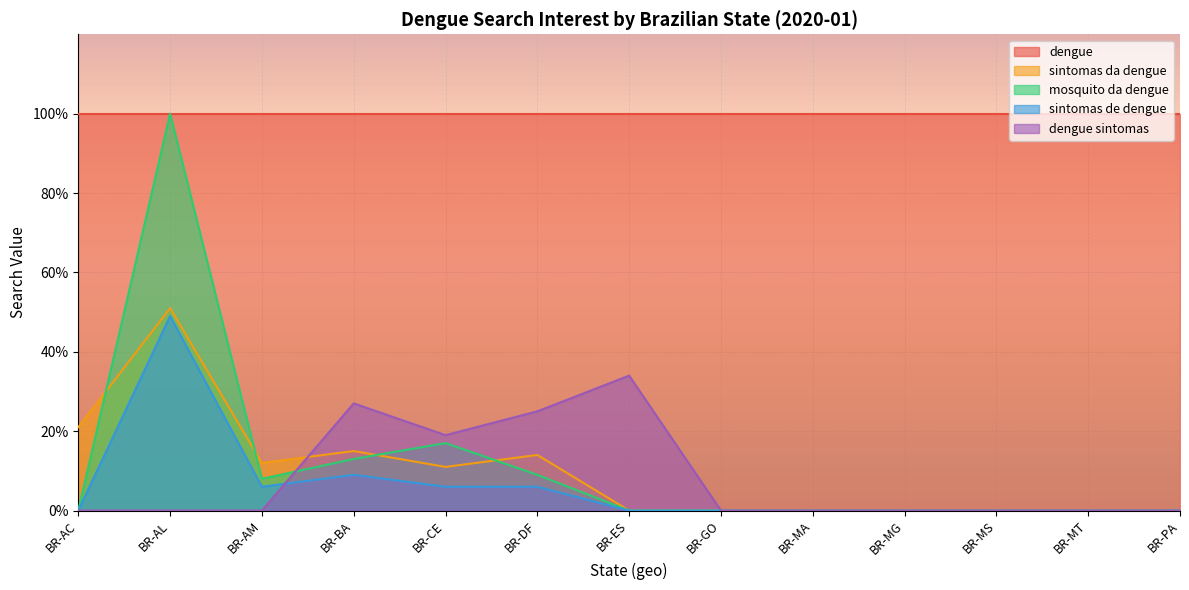

Is the value of dengue sintomas at BR-MA greater than the value of dengue at BR-MS?

No